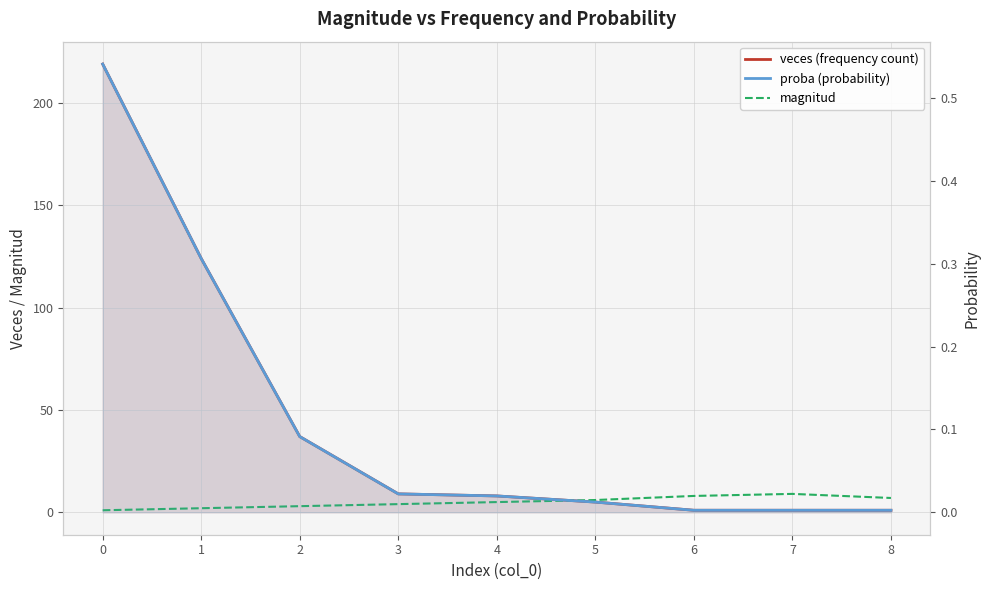

How many lines are shown in the chart?

3